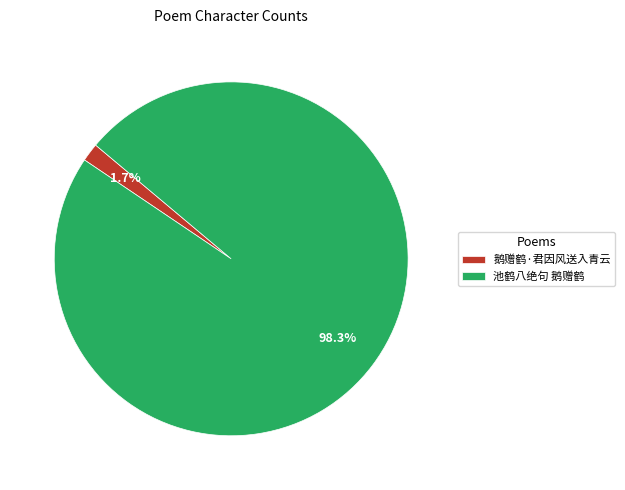

To the nearest percent, what is the difference between the 鹅赠鹤·君因风送入青云 and 池鹤八绝句 鹅赠鹤 slice percentages?

97%